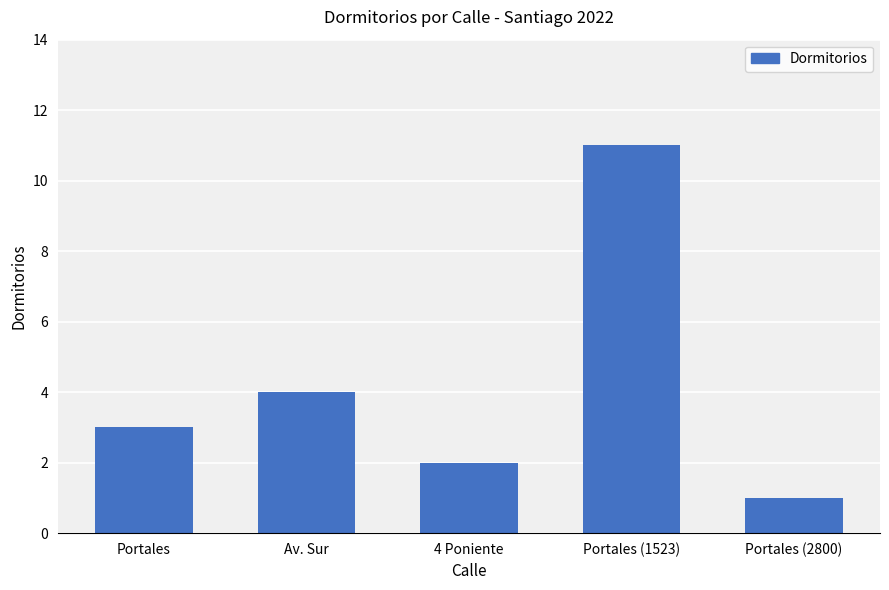

List the labels in order of value, smallest first.

Portales (2800), 4 Poniente, Portales, Av. Sur, Portales (1523)